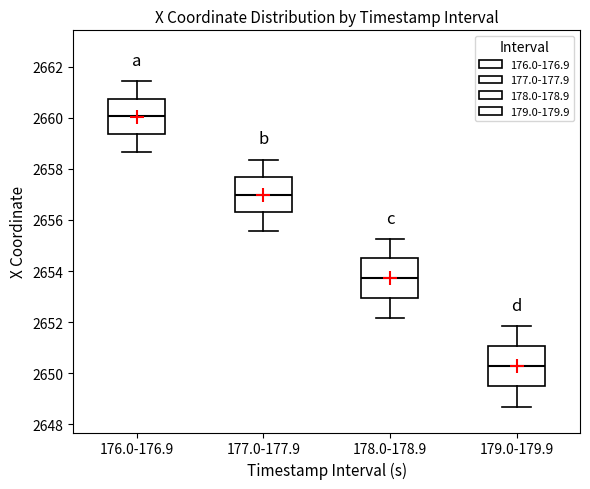

Reading left to right, read every box against the y-axis: the position of its median line, the range the box covers, and the ends of its whiskers. The values are not printed on the chart, so give them approximately, as read against the axis.

176.0-176.9: median 2660.0, box 2659.4 to 2660.8, whiskers 2658.6 to 2661.4
177.0-177.9: median 2657.0, box 2656.2 to 2657.6, whiskers 2655.6 to 2658.4
178.0-178.9: median 2653.8, box 2653.0 to 2654.4, whiskers 2652.2 to 2655.2
179.0-179.9: median 2650.2, box 2649.6 to 2651.0, whiskers 2648.6 to 2651.8